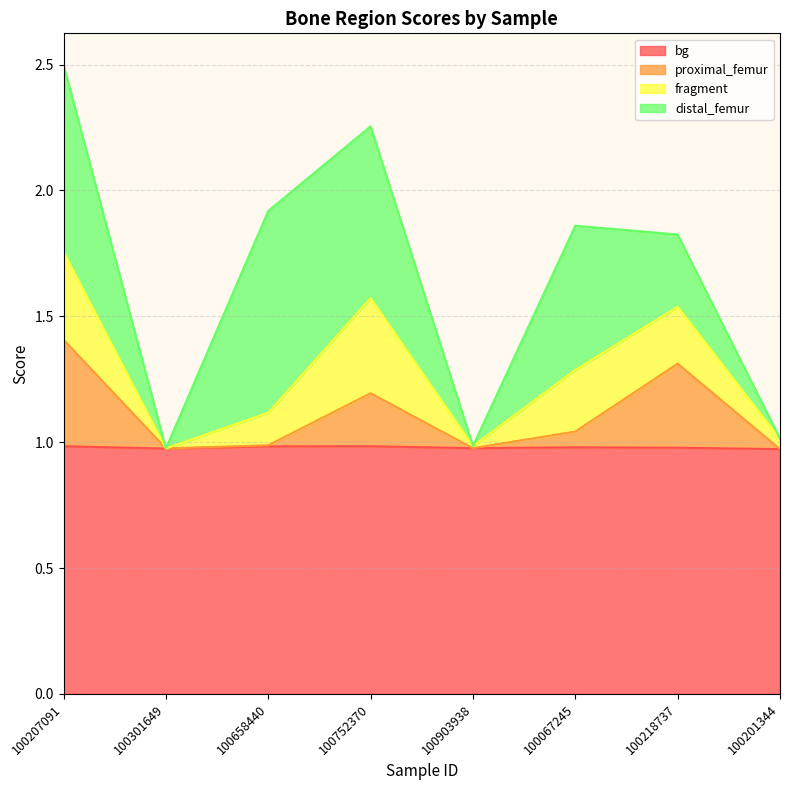

Is it true that bg equals 1.0 at 100903938?

True